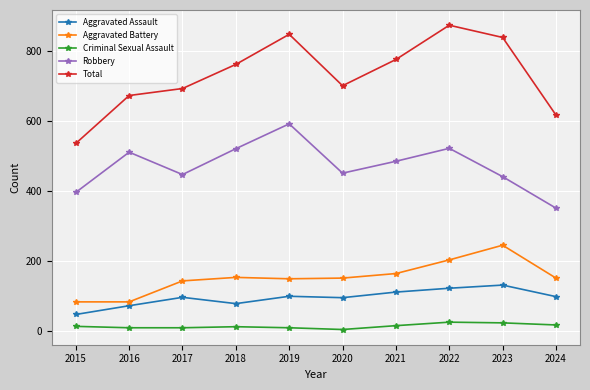

Is it true that Total equals 672 at 2016?

True